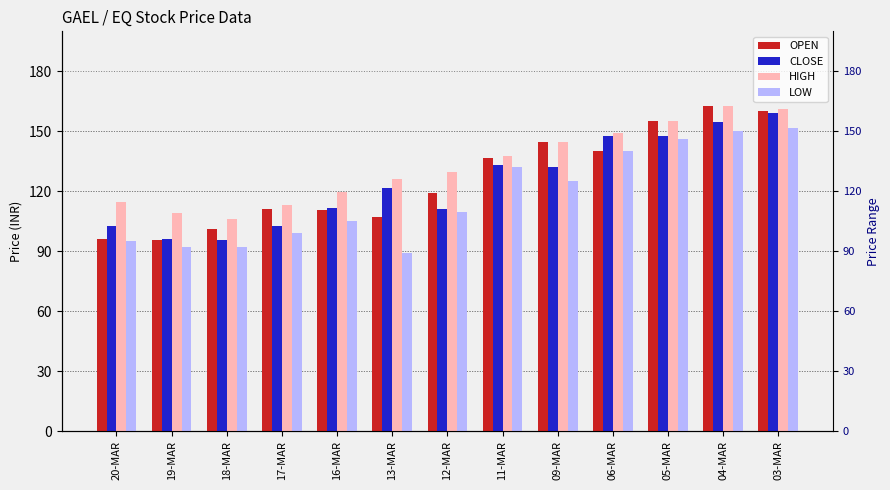

What is the difference between the maximum and second lowest values in the CLOSE series?

62.8